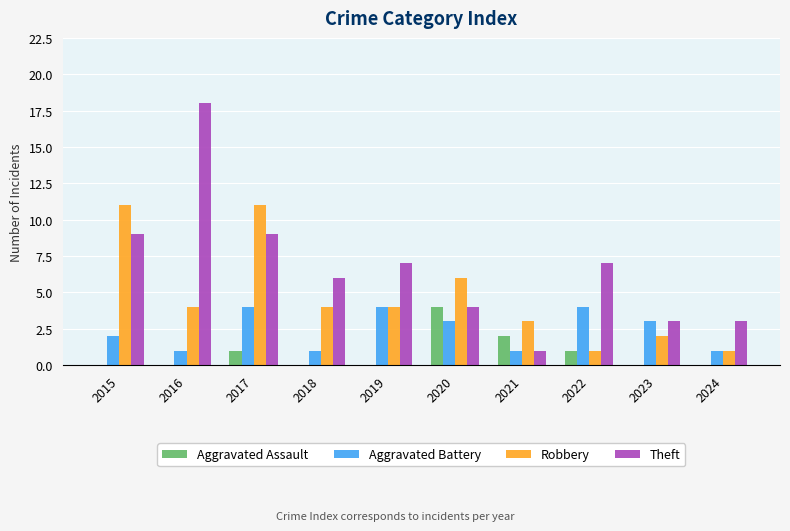

Which series has the largest range (max minus min)?

Theft